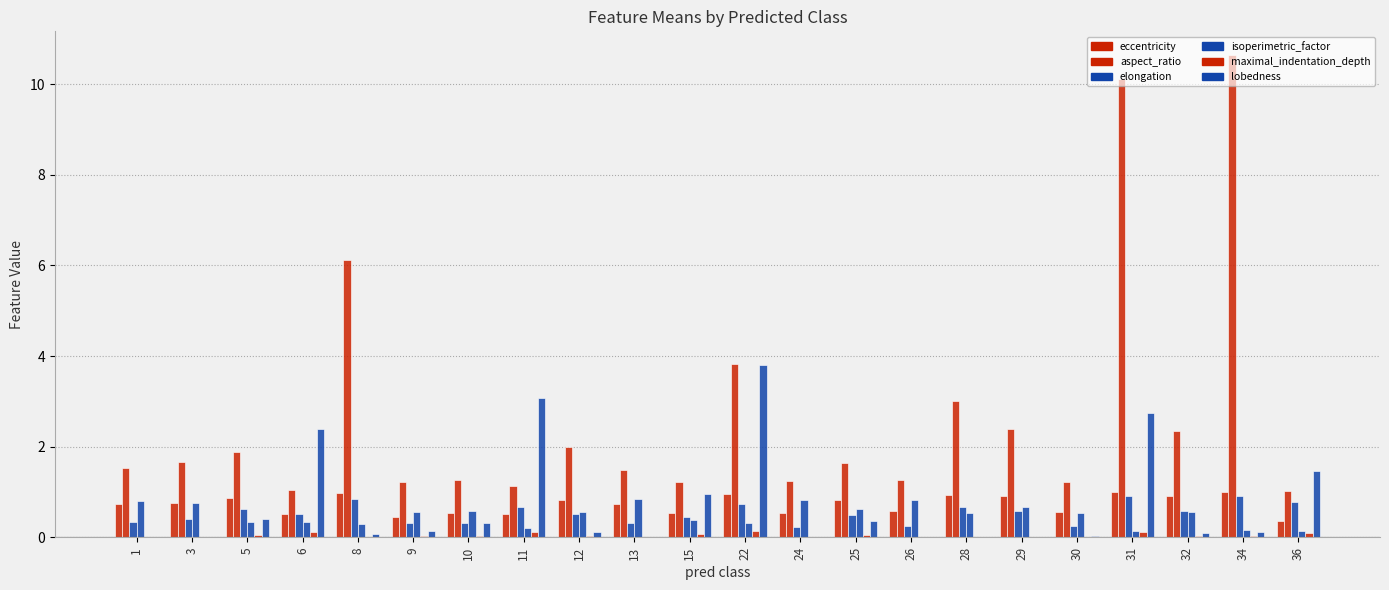

Are the bars grouped side by side (vs. stacked)?

Yes